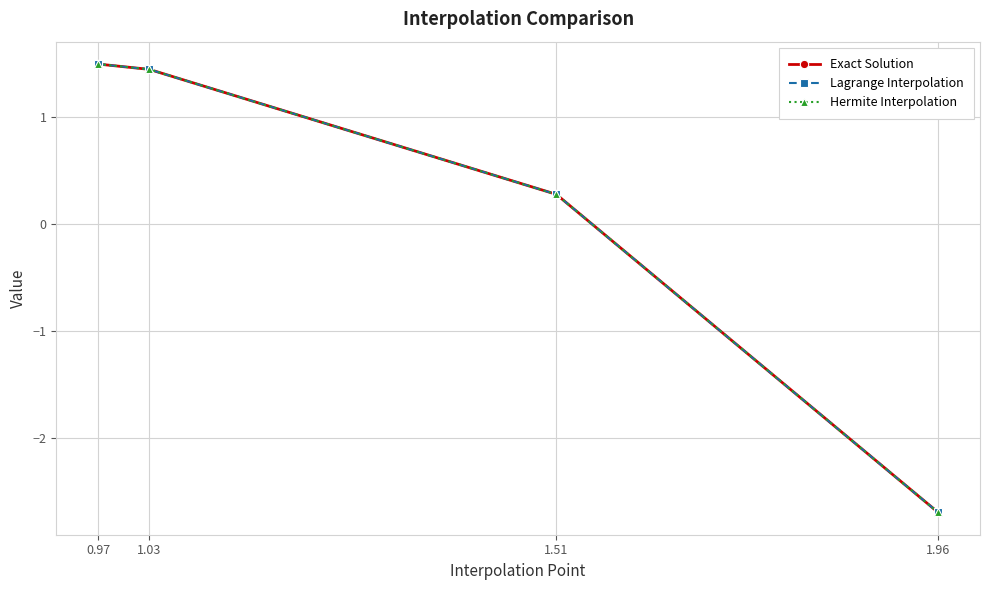

What is the total value across all series at 1.51?

0.8